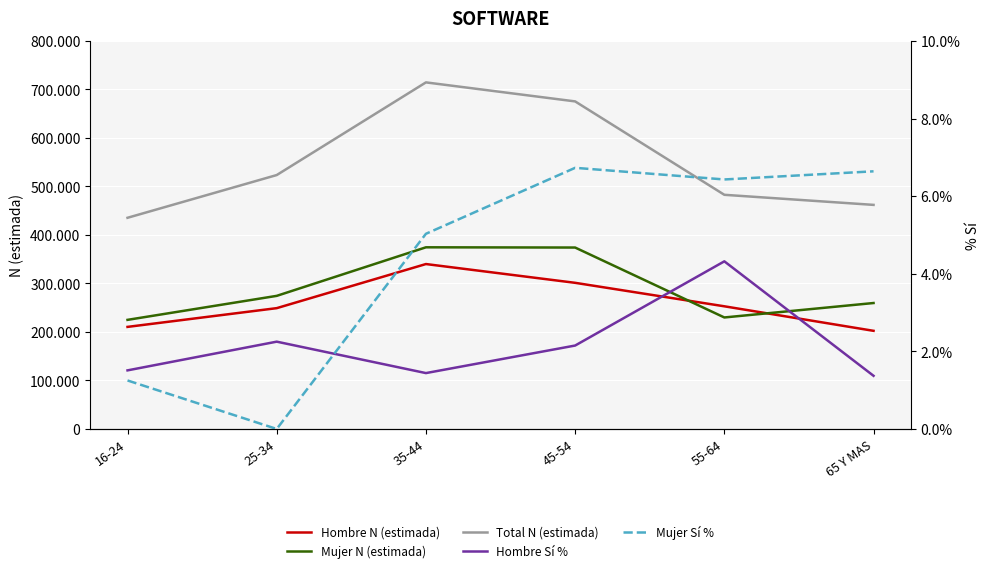

What is the label of the 6th point from the left?

65 Y MAS